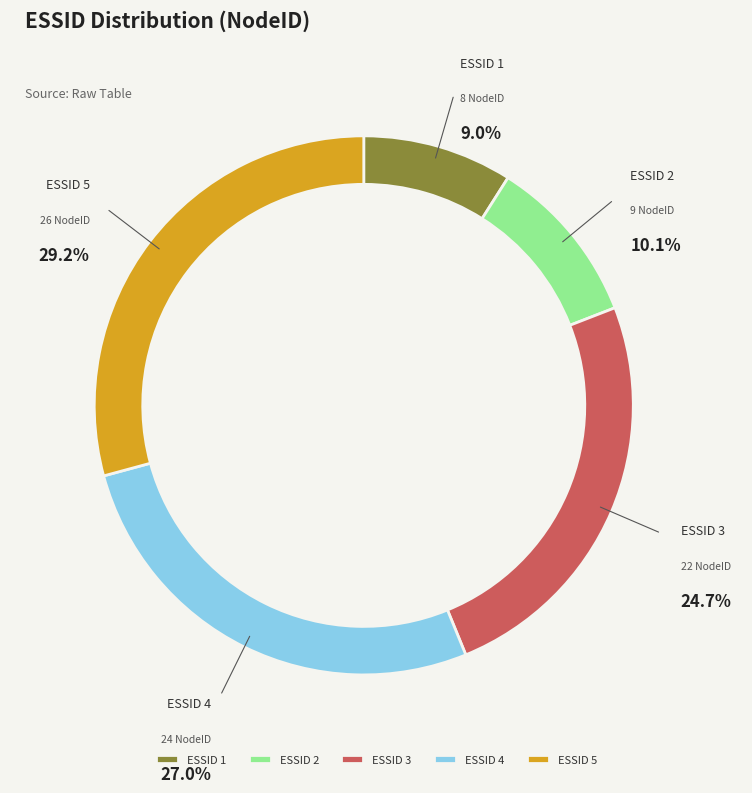

What is the total percentage of 1 and 2?

19.1%